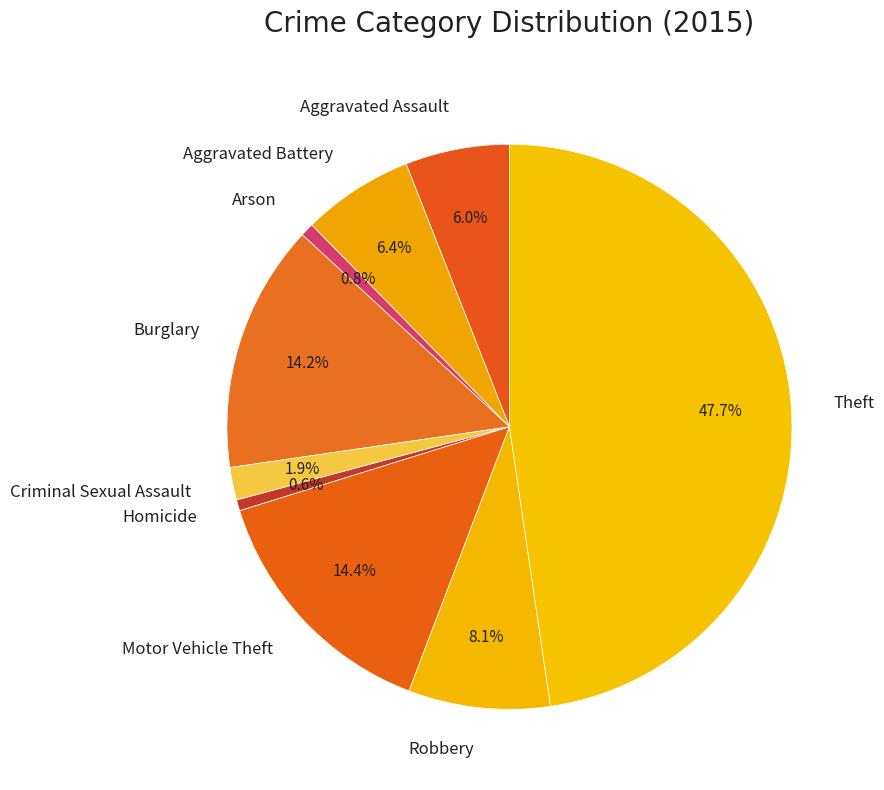

What percentage is NOT represented by Homicide?

99.4%